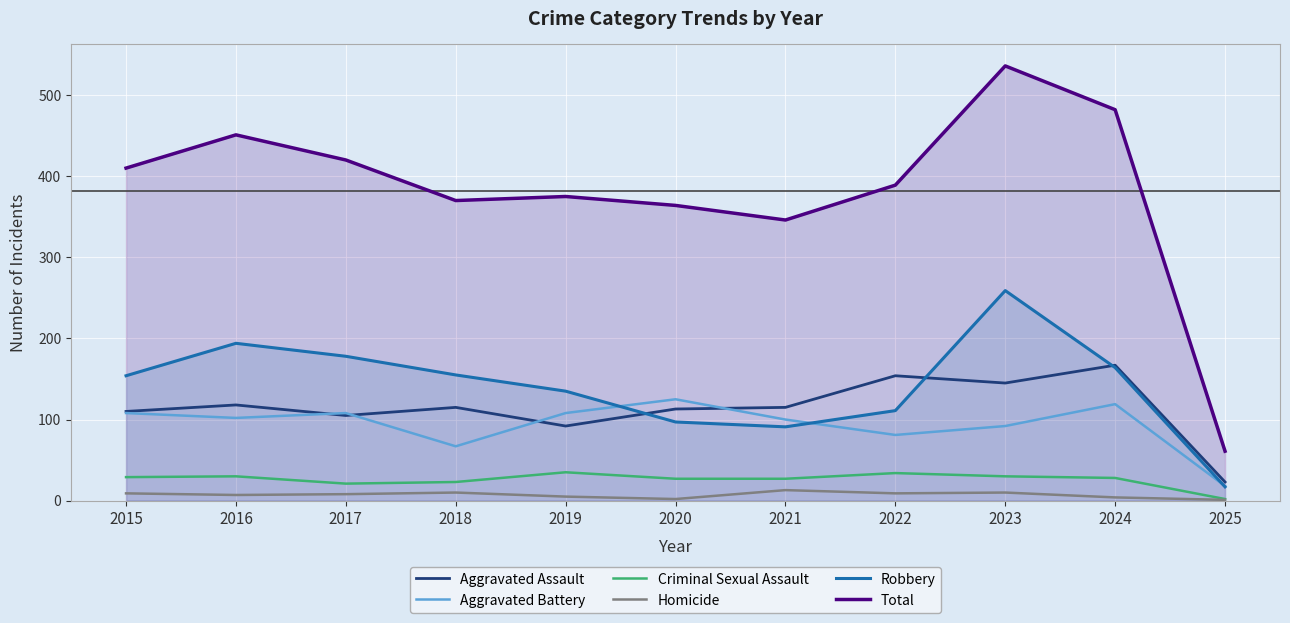

At how many categories does at least one series exceed 318?

10